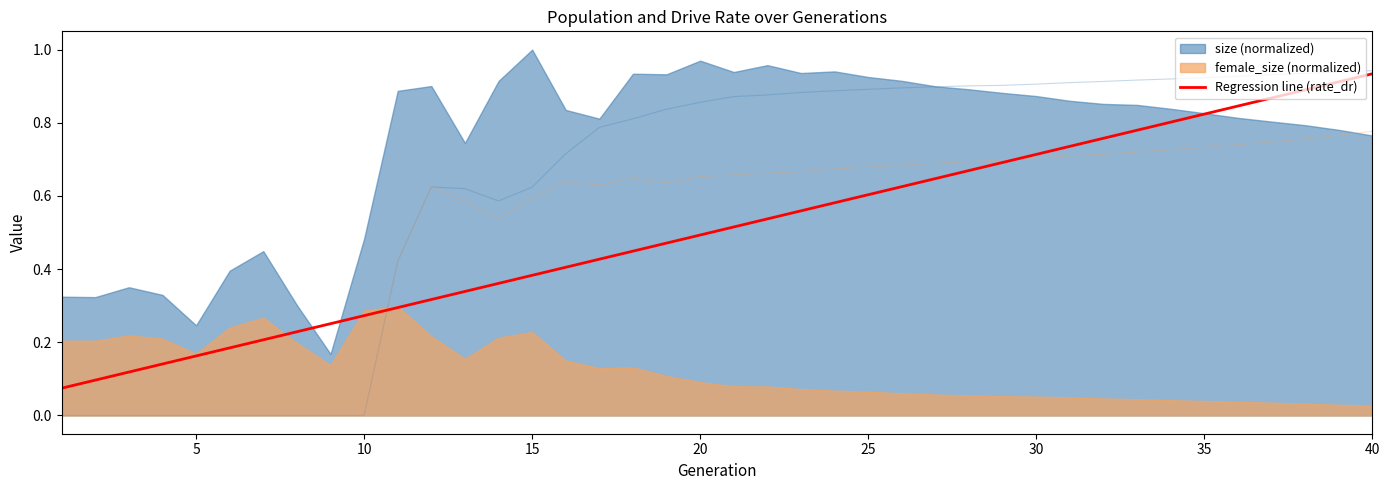

True or false: Regression line (rate_dr) has a value of 0.9 at 25.

False